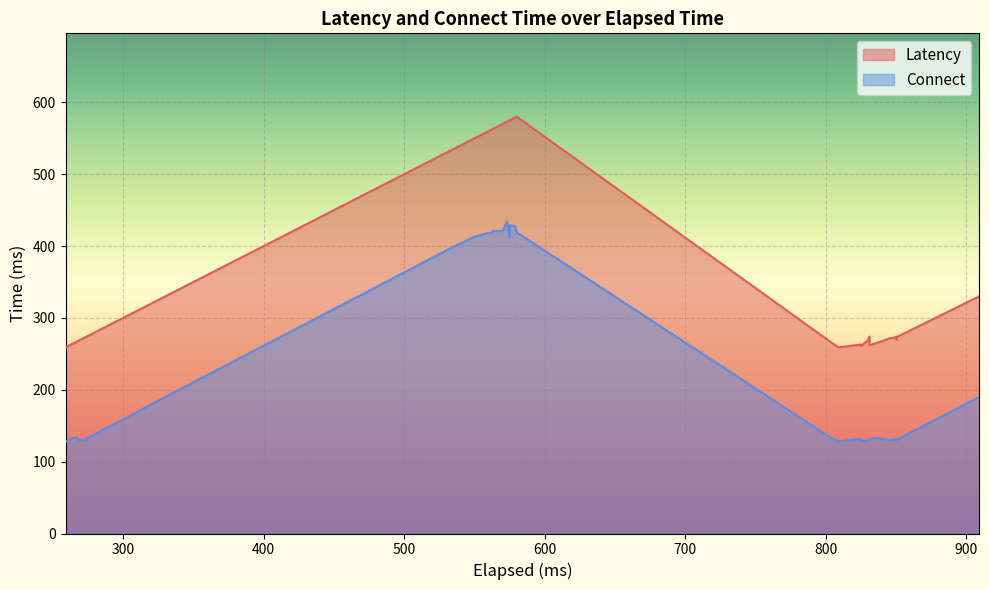

What is the average value of the Latency series?

368